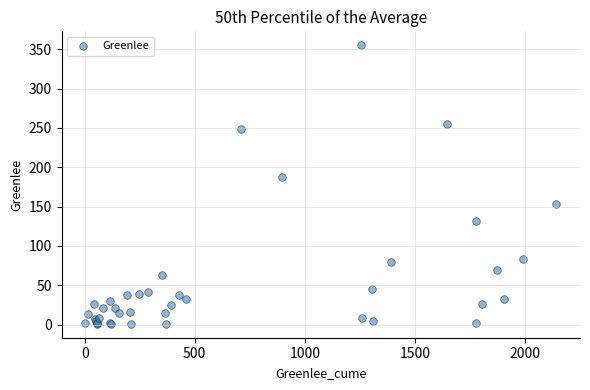

What Y value in the scatter plot is closest to 178?

187